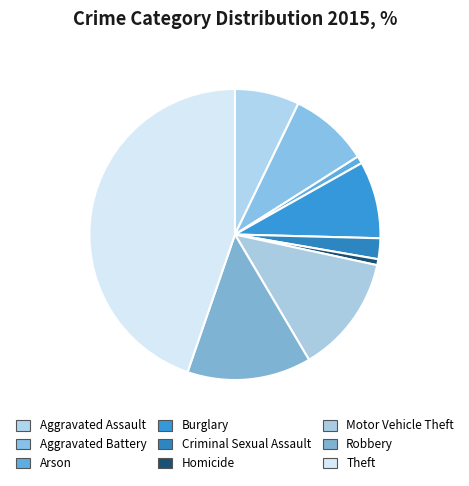

To the nearest percent, what percentage of the pie is Arson?

1%